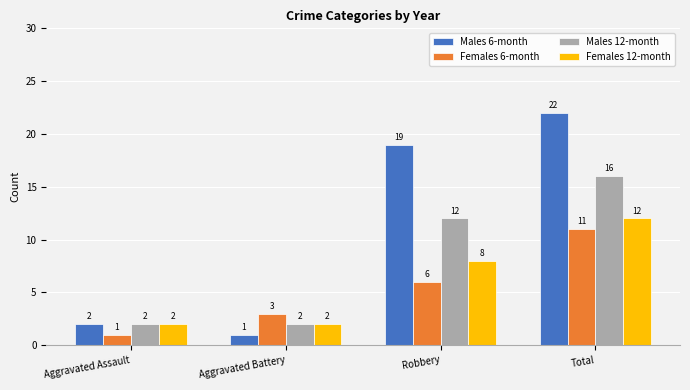

Is the value of Females 6-month at Aggravated Assault greater than the value of Females 12-month at Robbery?

No